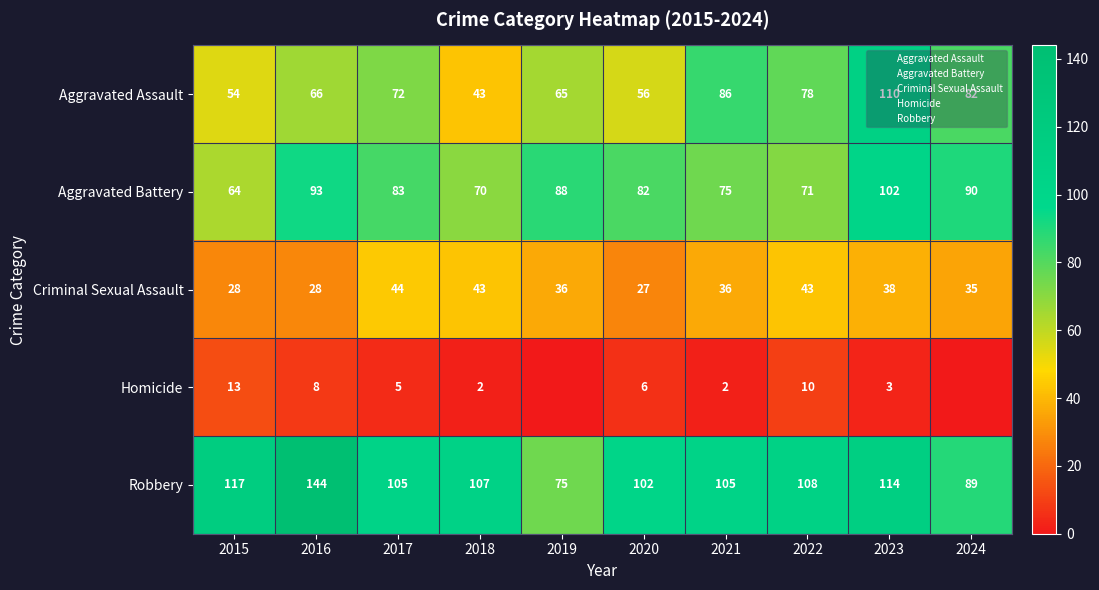

The Aggravated Assault series shows 122 at 2024. True or false?

False